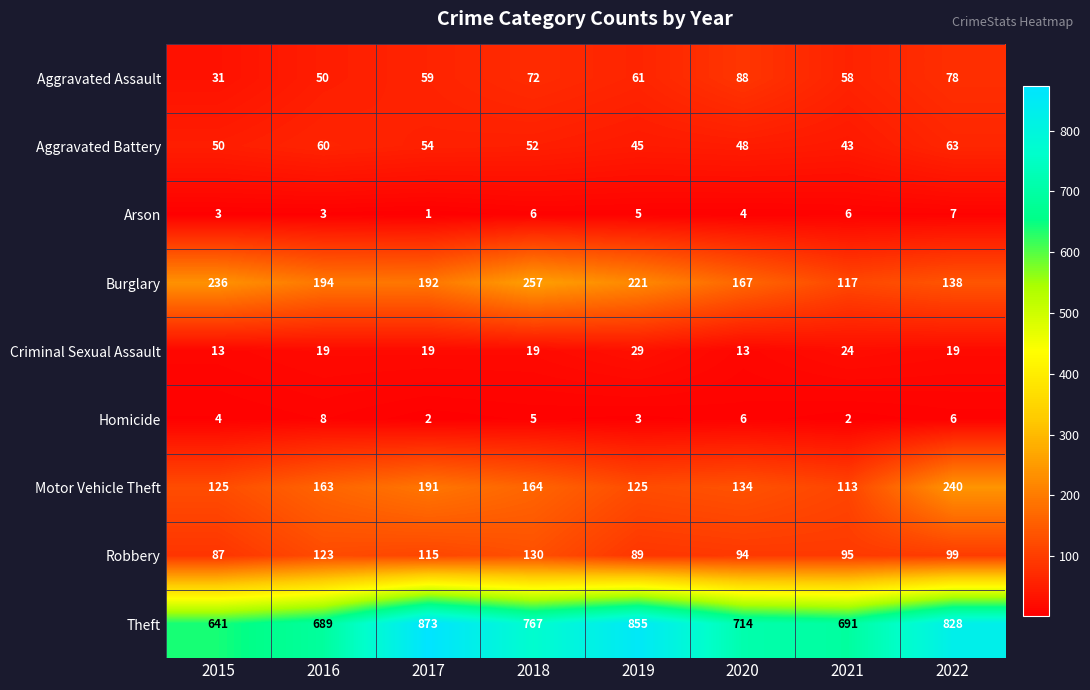

What is the difference between the Burglary values at 2017 and 2015?

44